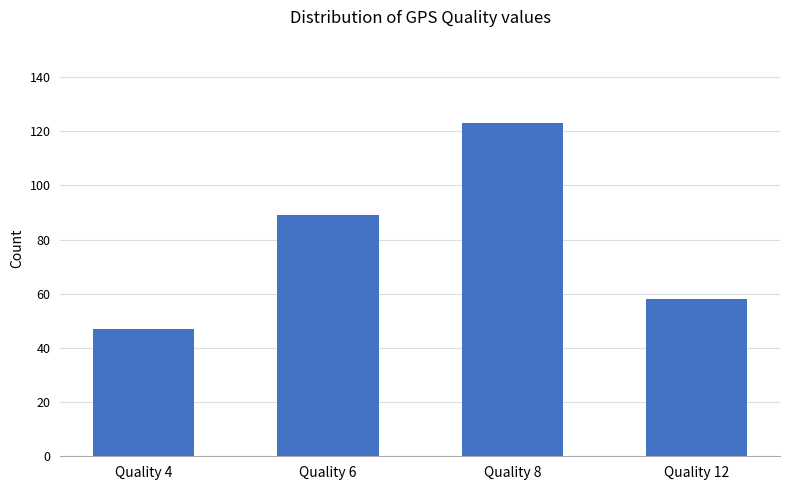

Approximately how many times larger is the value at Quality 8 compared to Quality 6?

1.4